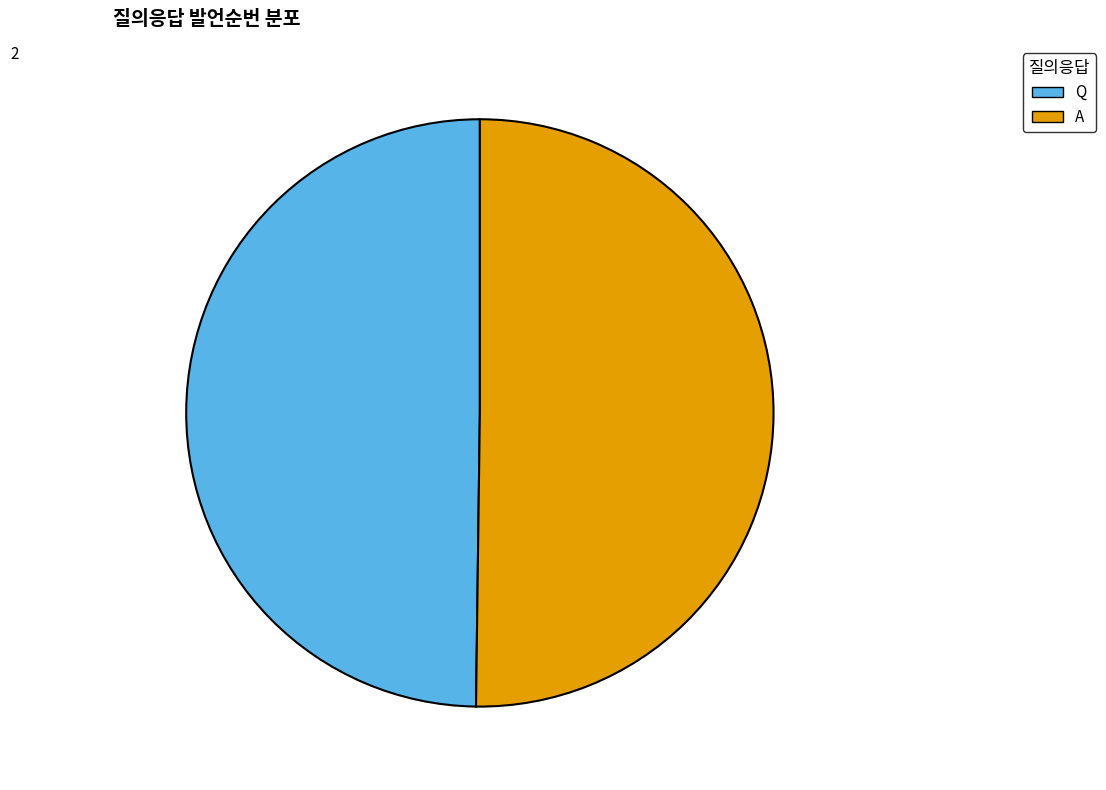

Is the sum of Q and A greater than half?

Yes